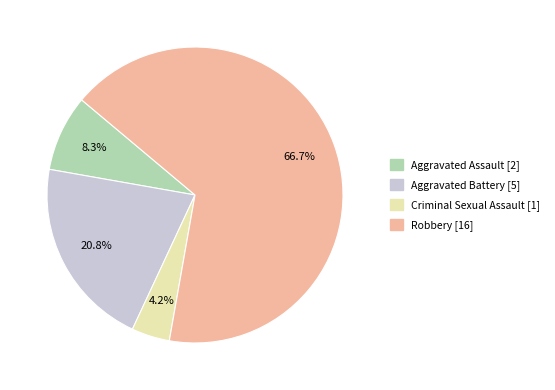

Which has a higher value, Robbery or Criminal Sexual Assault?

Robbery